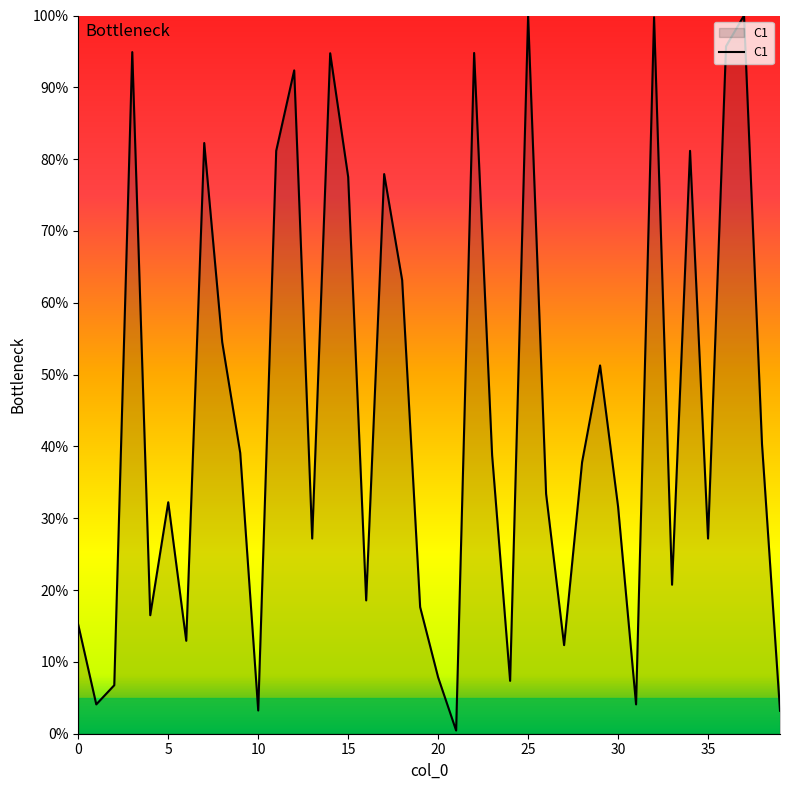

How many lines are shown in the chart?

1